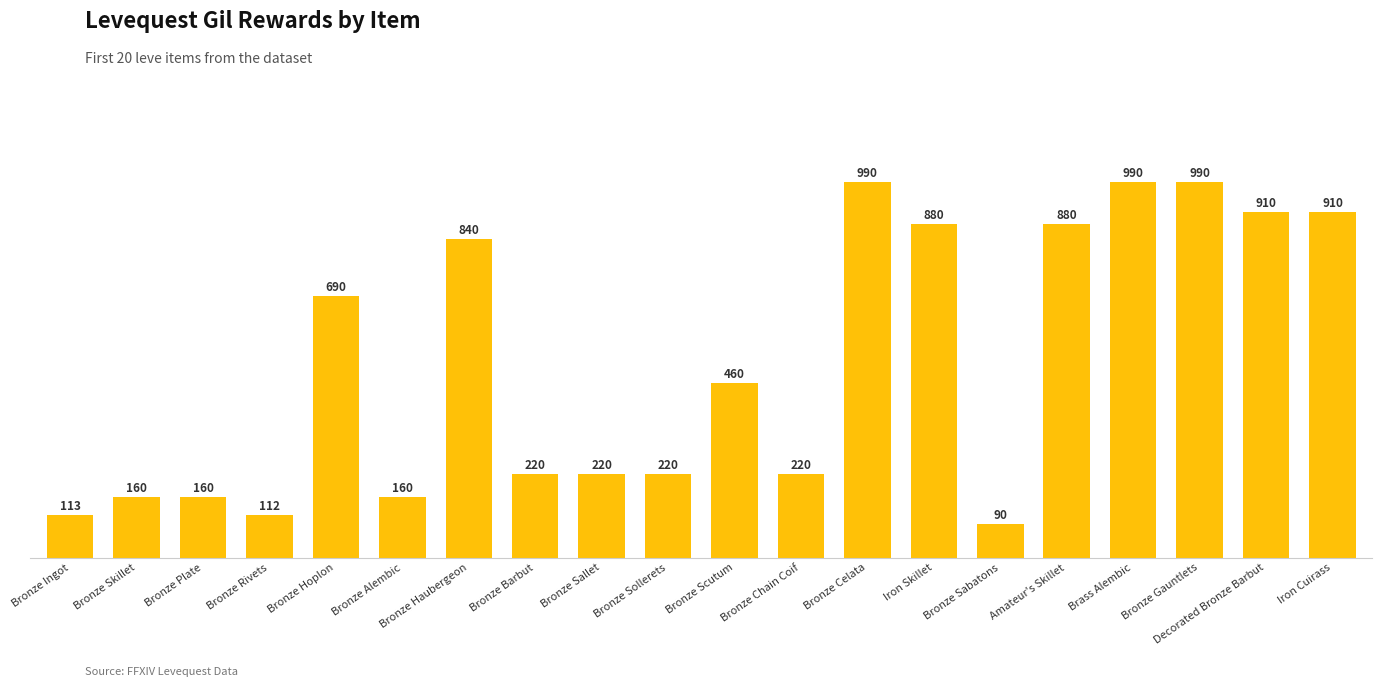

How many data points does each series have?

20